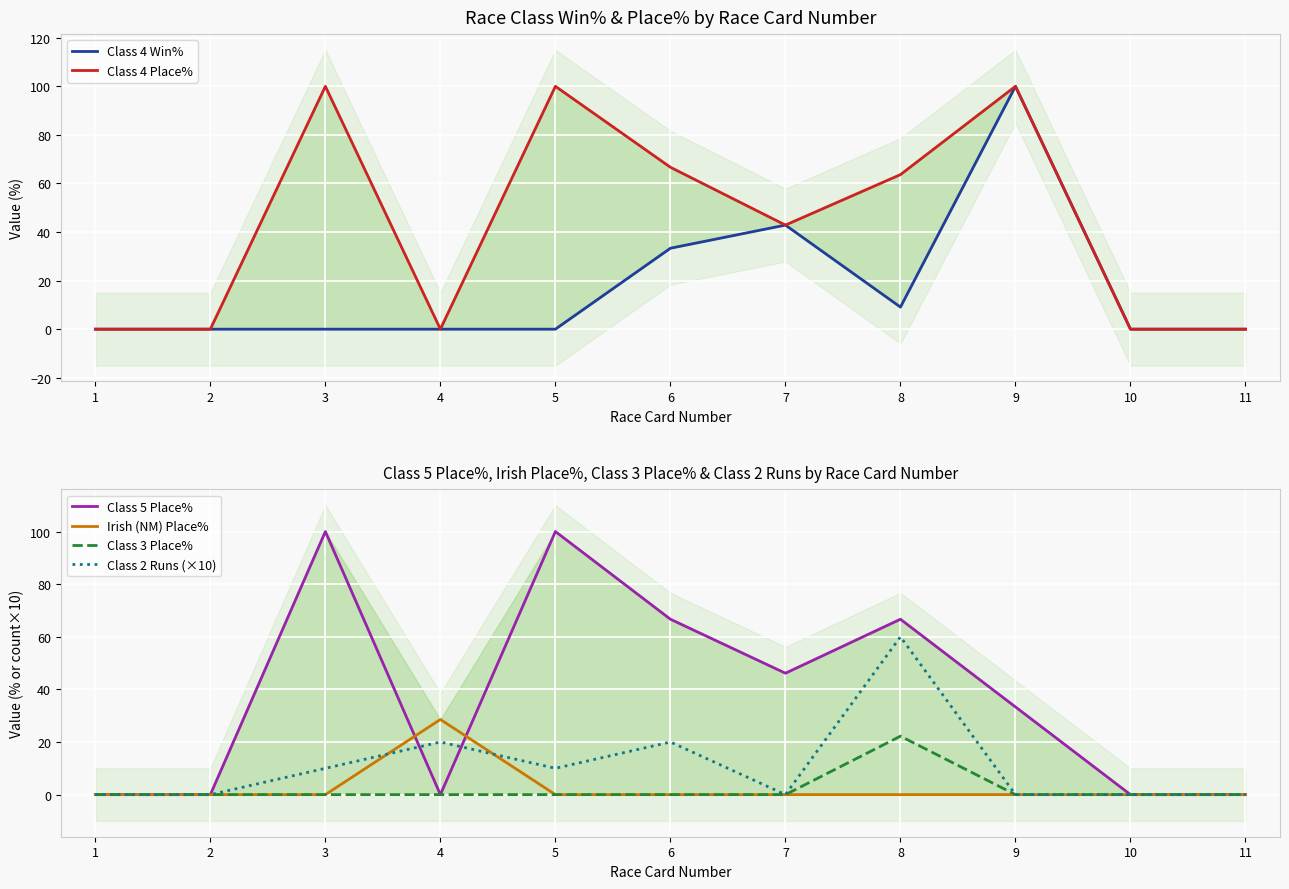

What is the sum of all Irish (NM) Place% values?

28.6